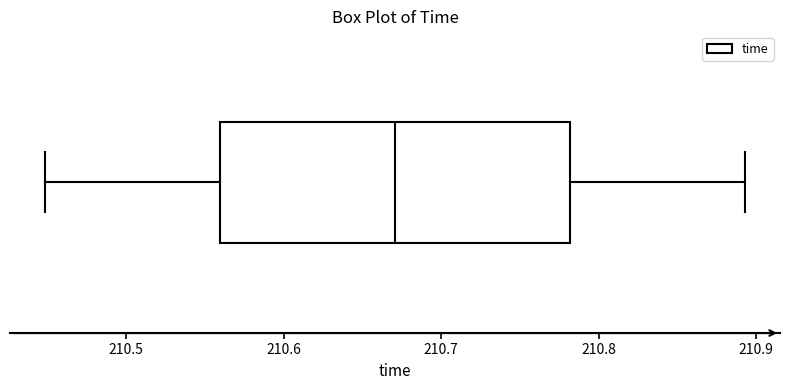

Where is the right edge of the box on the x-axis? The values are not printed on the chart, so give them approximately, as read against the axis.

210.78